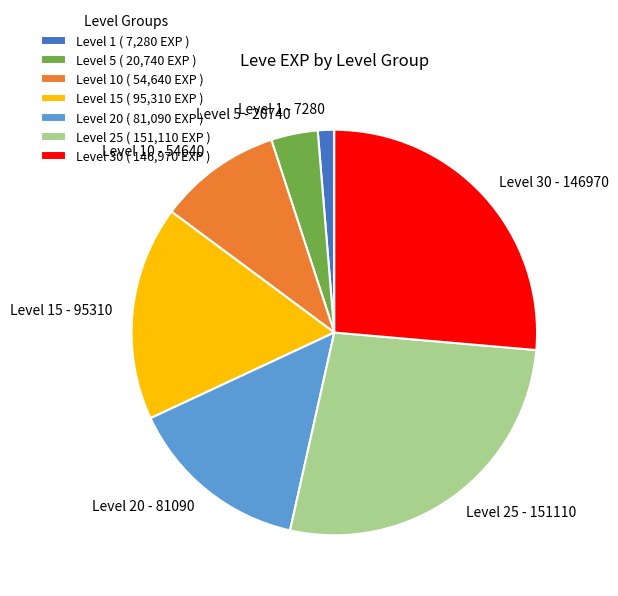

Between Level 15 - 95310 and Level 20 - 81090, which is larger?

Level 15 - 95310